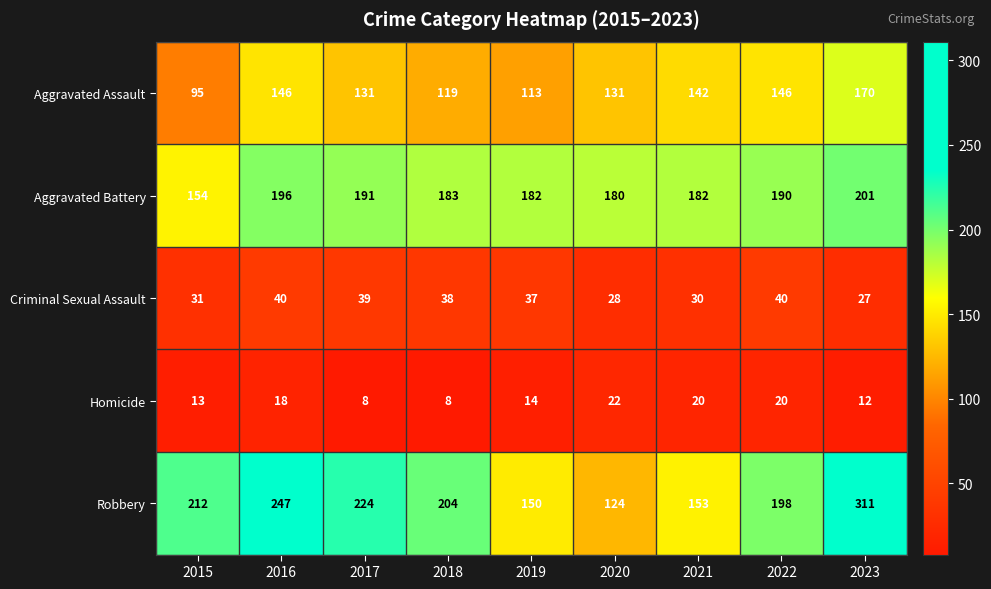

Between 2015 and 2023, which series saw the biggest shift?

Robbery